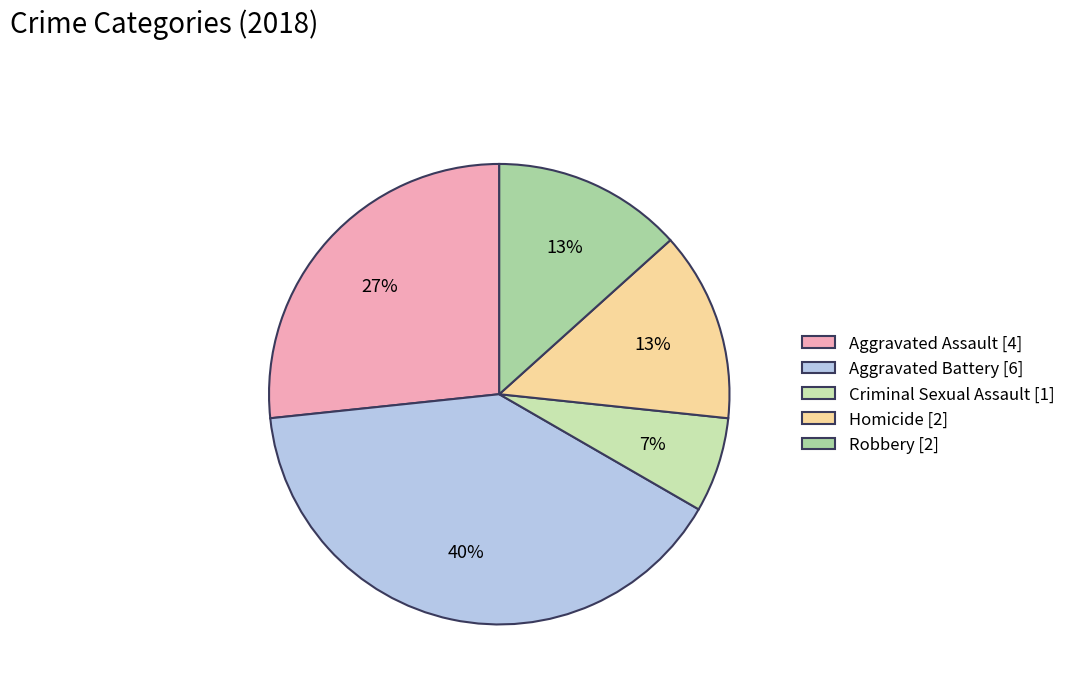

How many segments does this pie chart have?

5